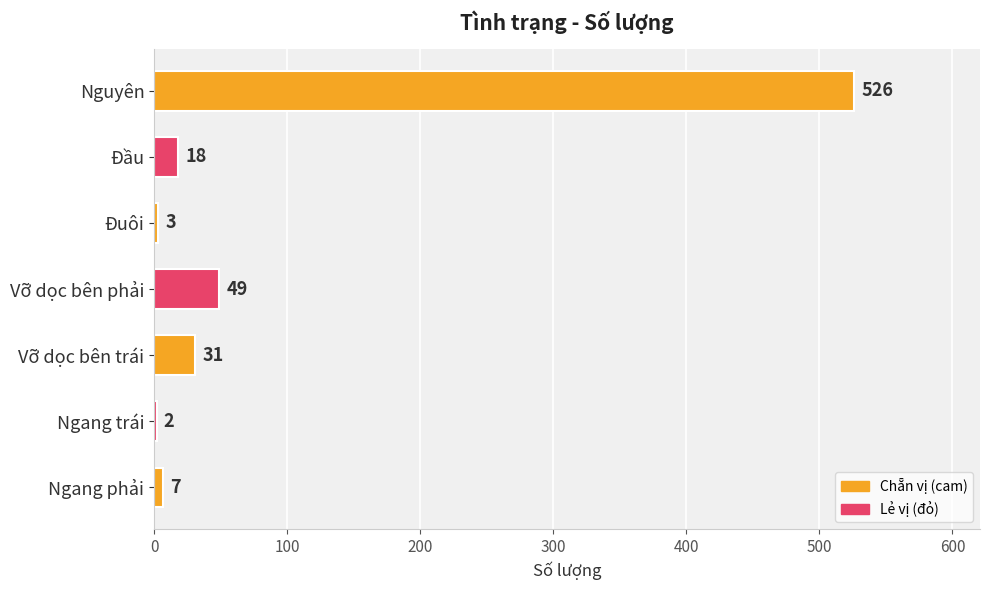

At which category does the chart reach its minimum across all series?

Ngang trái